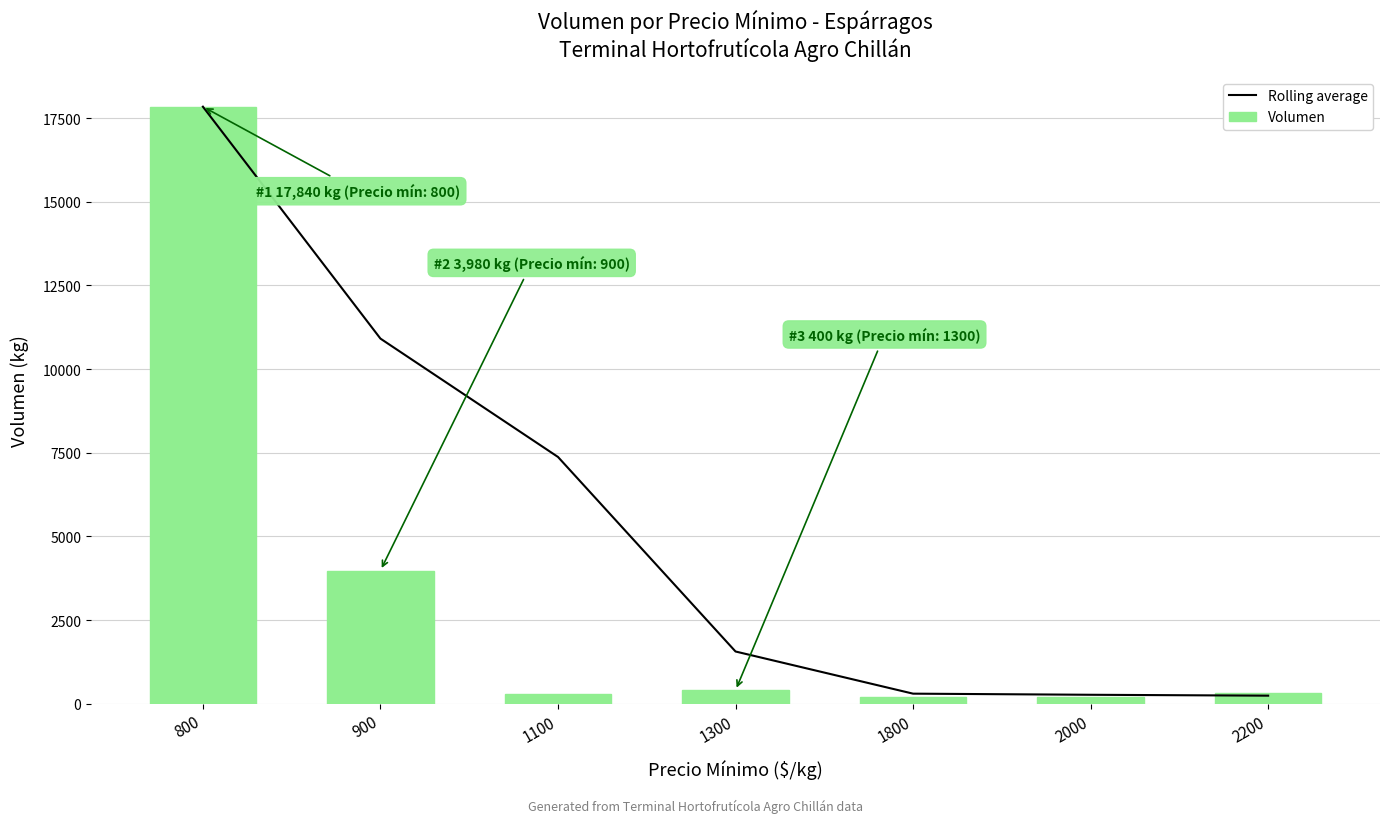

At which category is the sum across all series the highest?

800